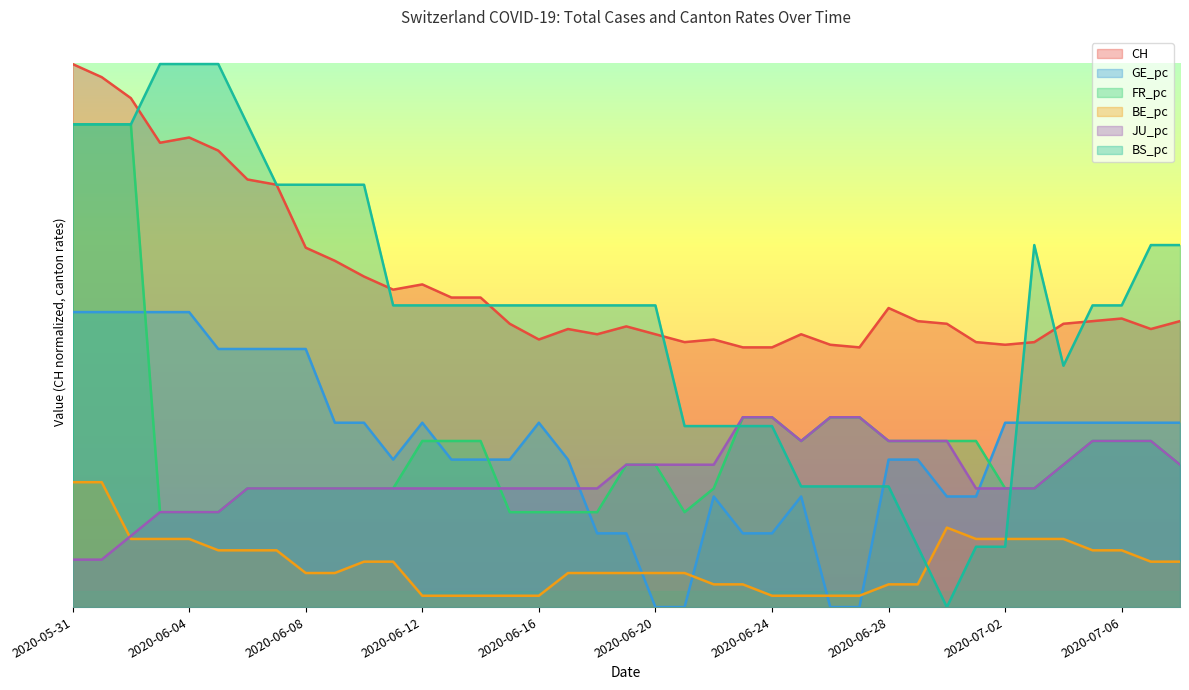

At which label is BE_pc closest to 0?

2020-06-12